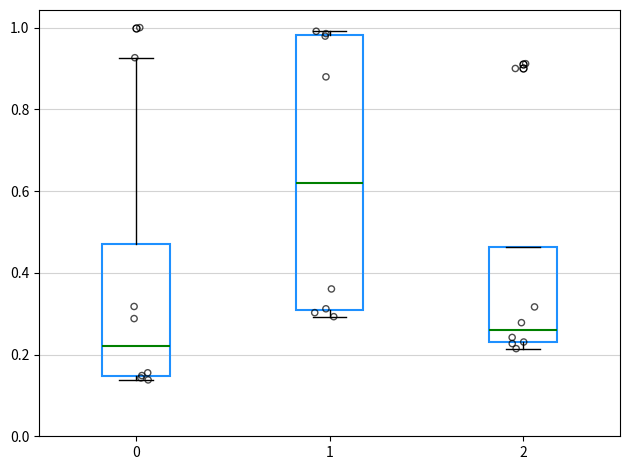

Which box is the tallest, from its lower edge to its upper edge?

1